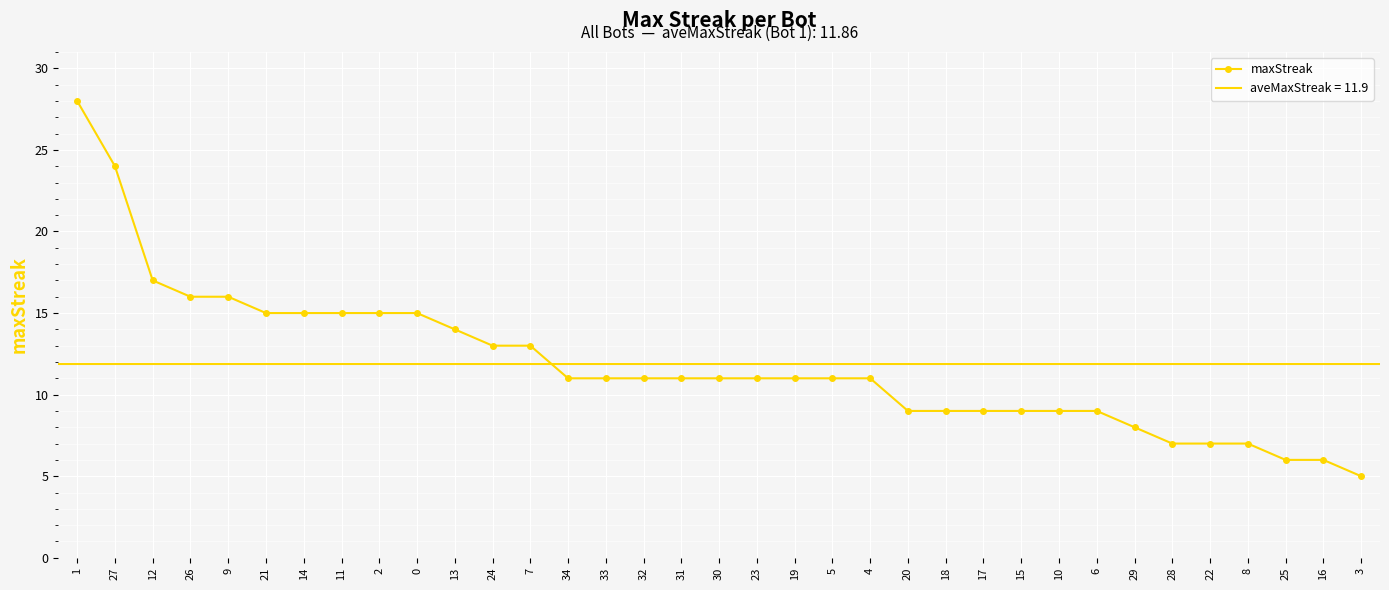

Is it true that the value at 3 is 5?

True